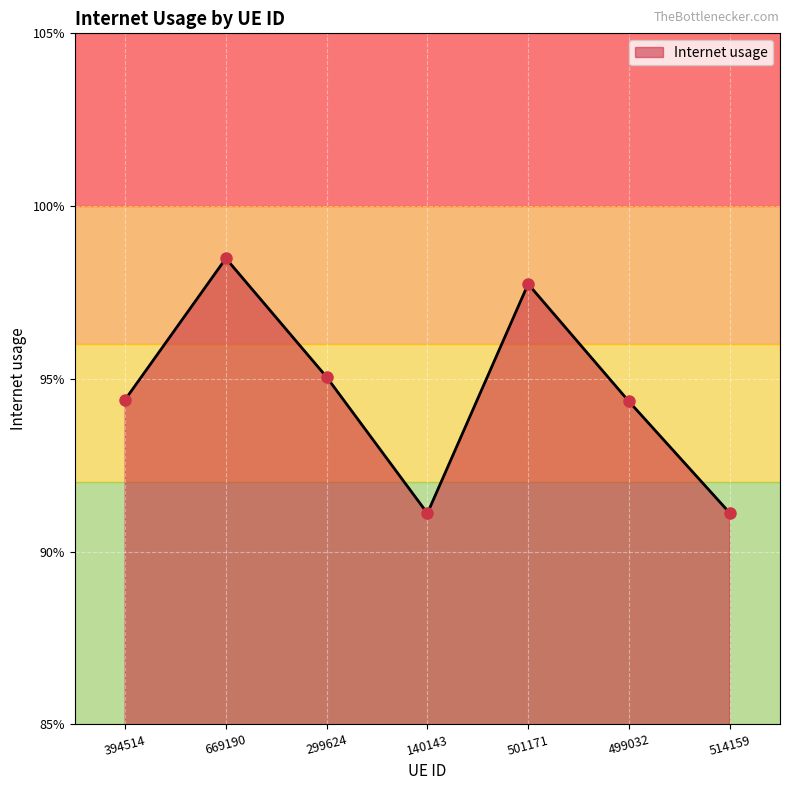

Reading left to right, list all the values displayed in this chart.

0.9	1.0	1.0	0.9	1.0	0.9	0.9